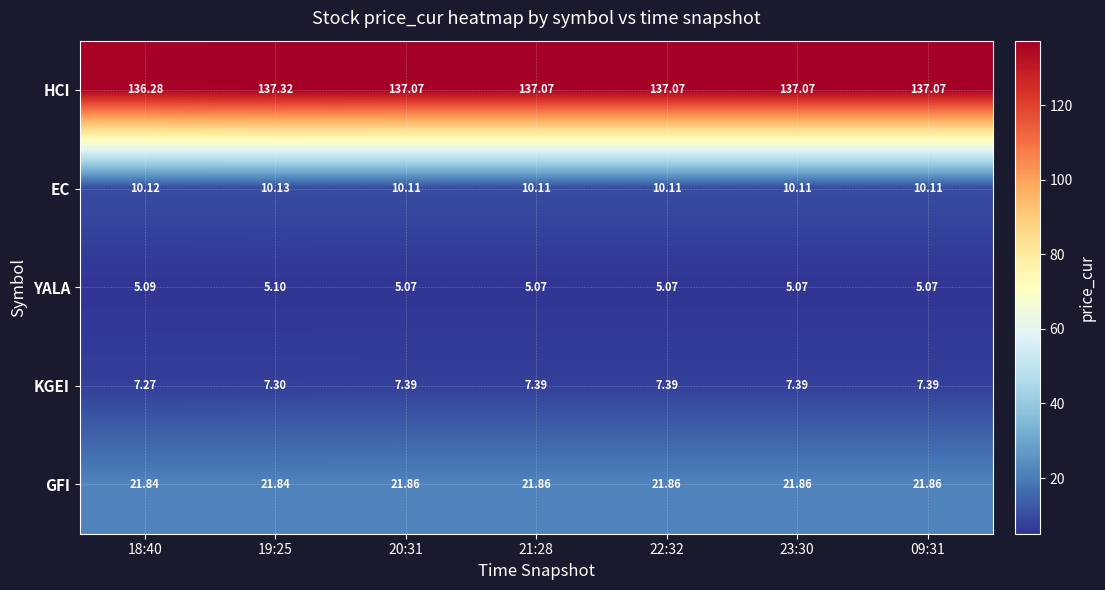

Which series has the largest total across all categories?

HCI